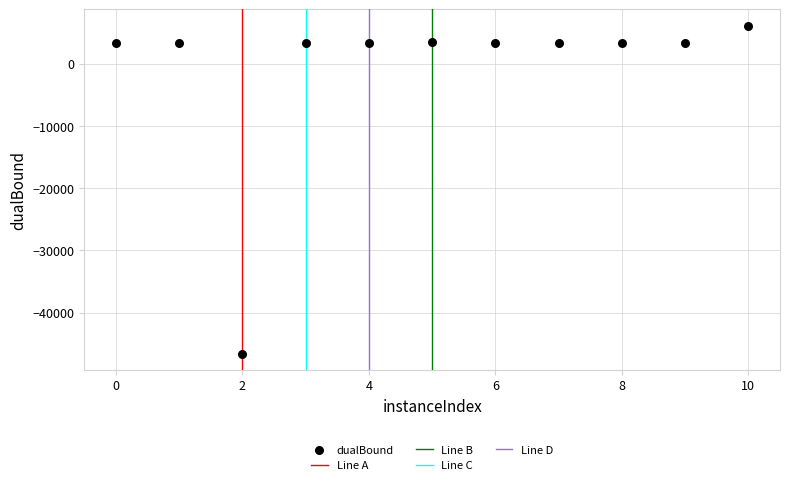

What is the average X value?

5.0